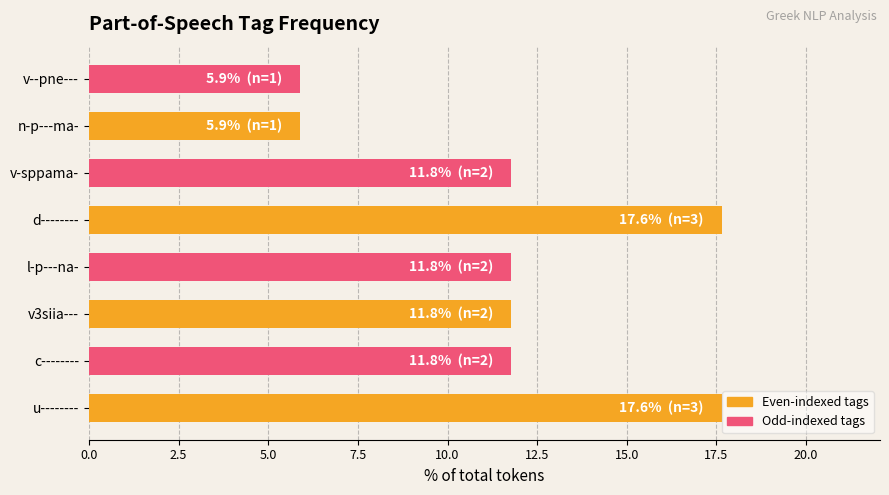

How many values are below 11?

2